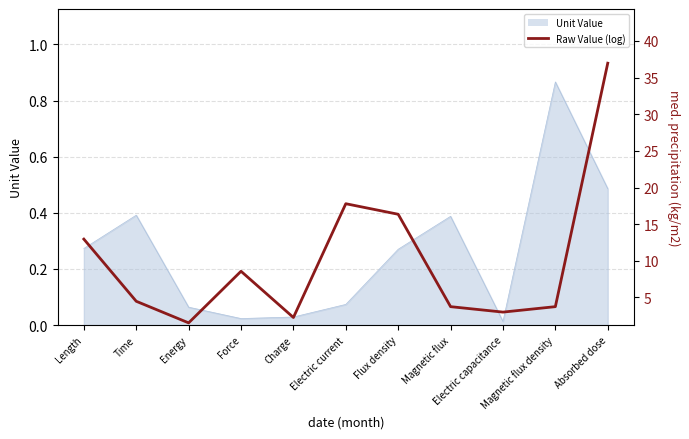

True or false: the data shows 3.4 at Charge.

False